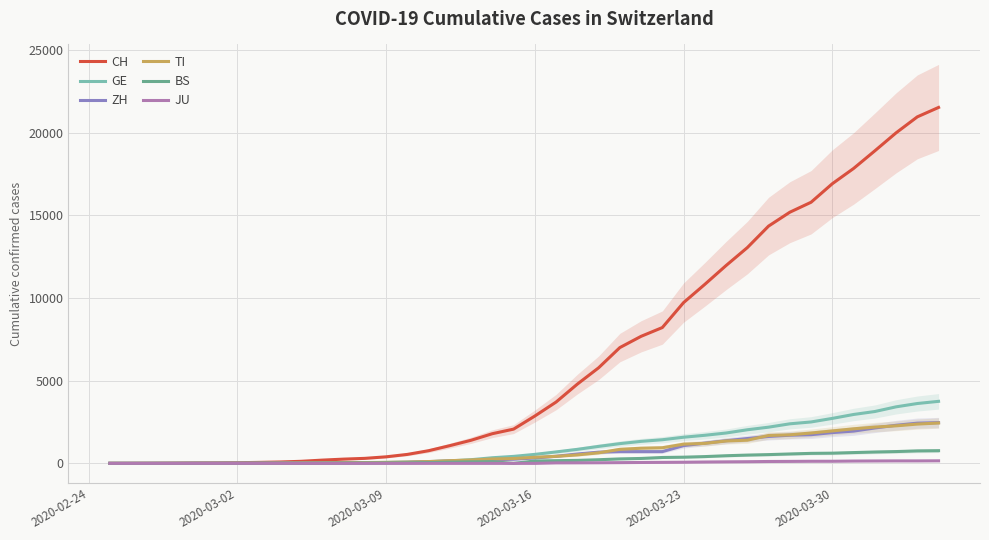

How many data points in TI are less than 368?

20